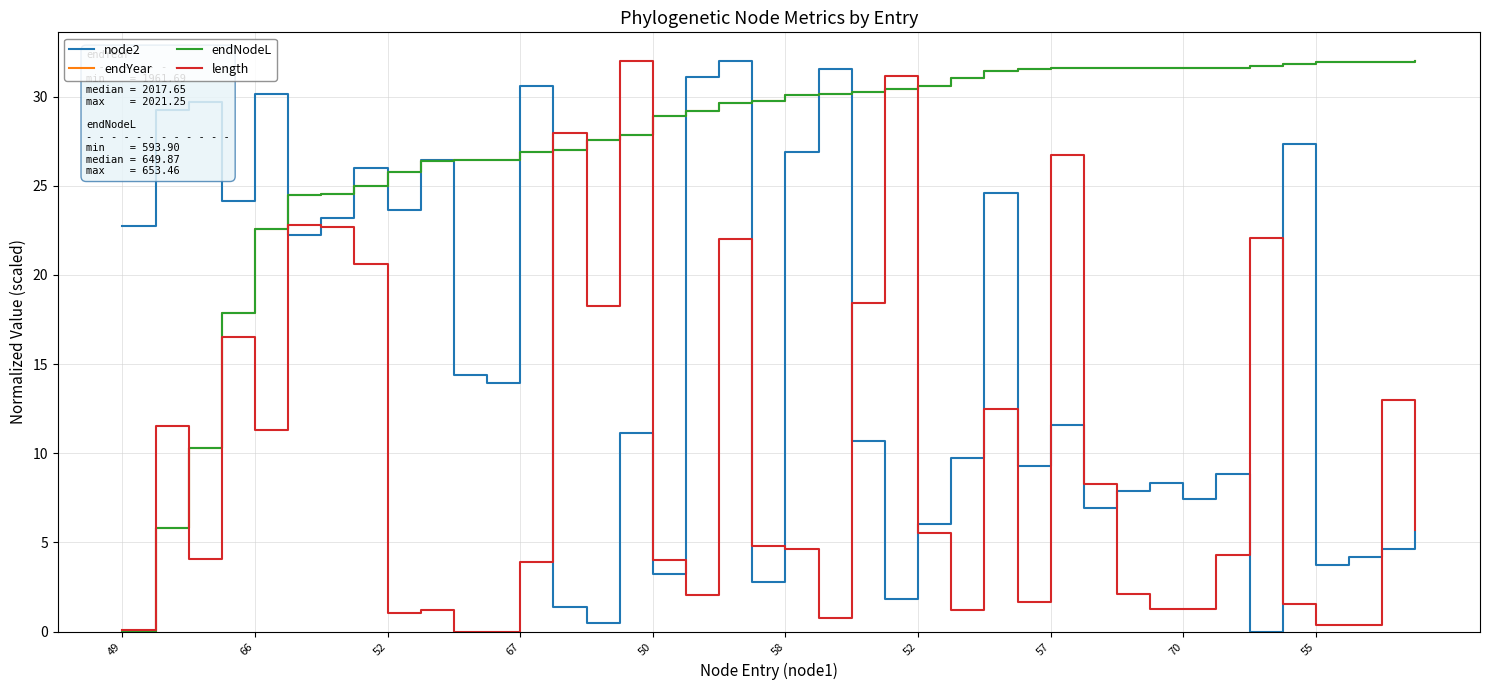

Does the chart have visible grid lines?

Yes